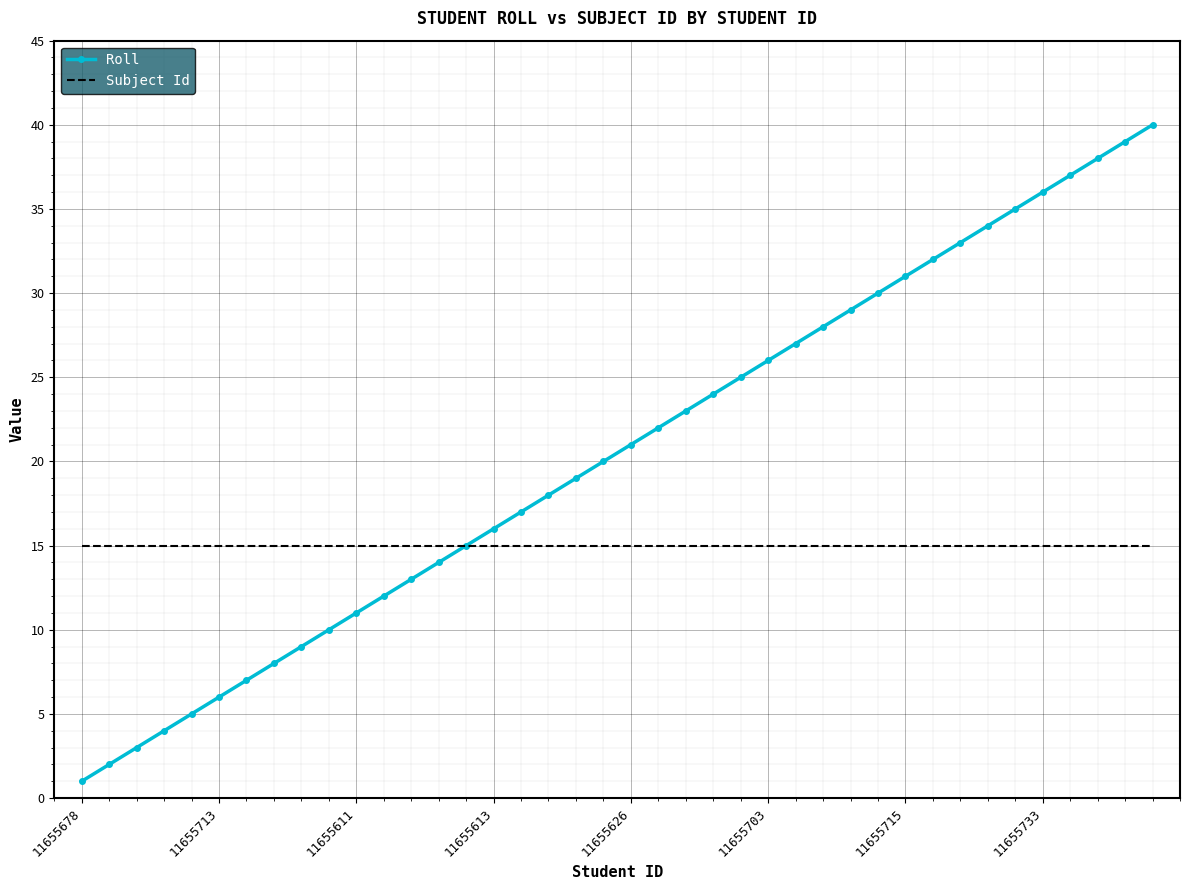

List the series in order of their overall mean, lowest first.

Subject Id, Roll